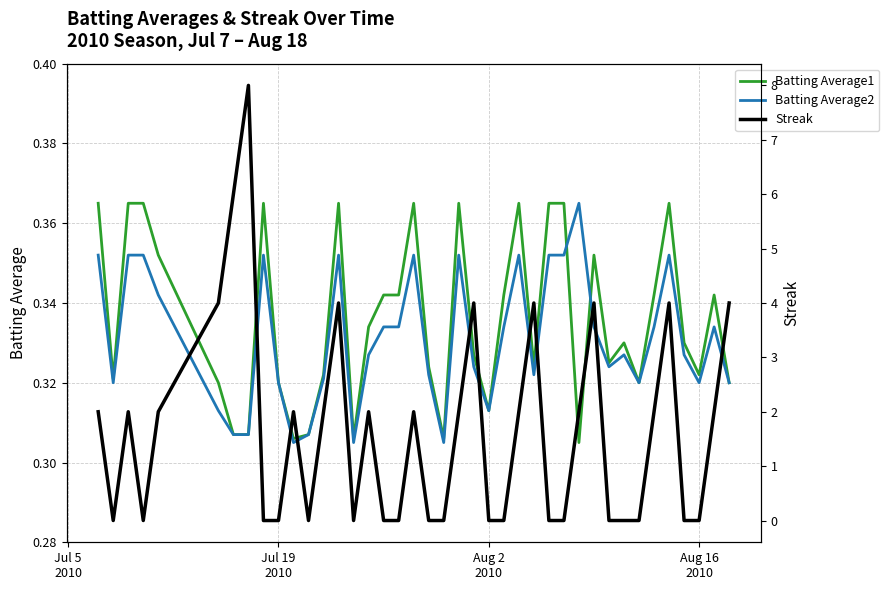

How many interior local peaks does the Batting Average1 series have?

9